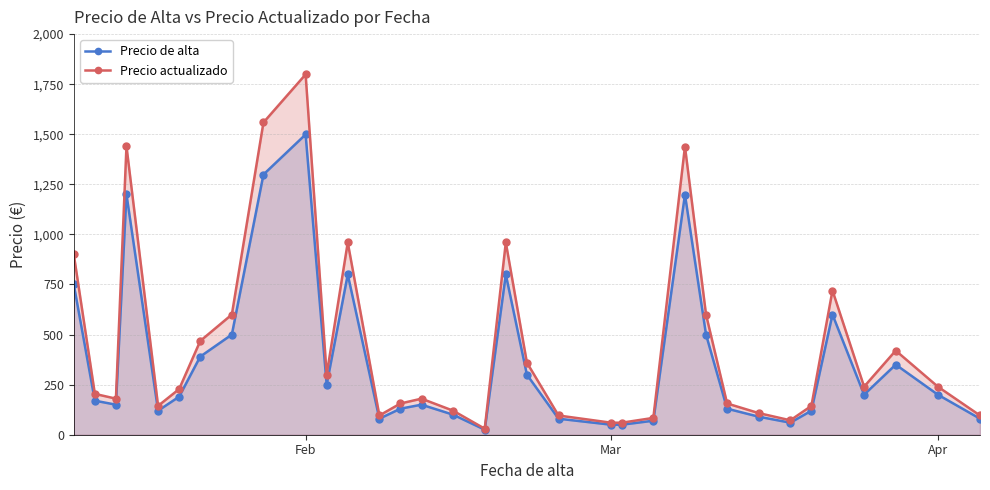

At which category is the sum across all series the highest?

Feb